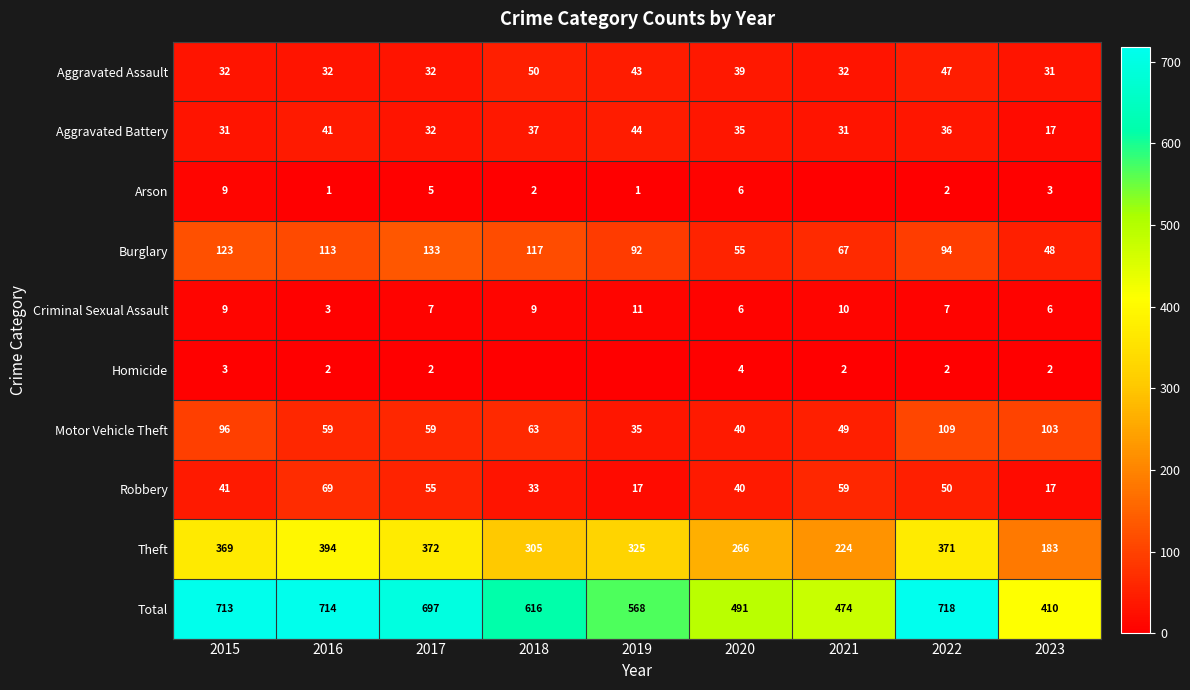

What is the sum of all Aggravated Assault values?

338